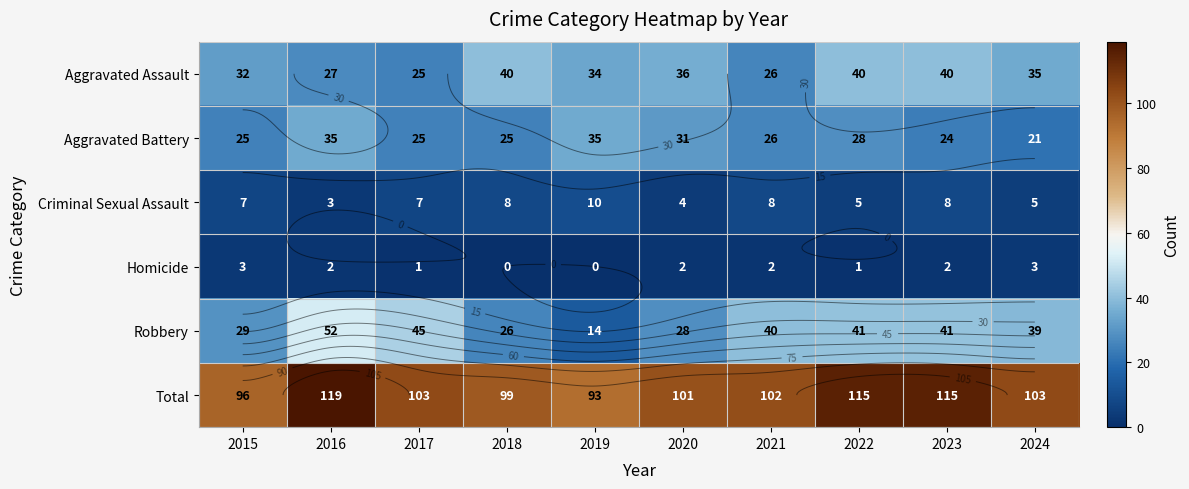

What is the sum of the Total values at 2018 and 2015?

195